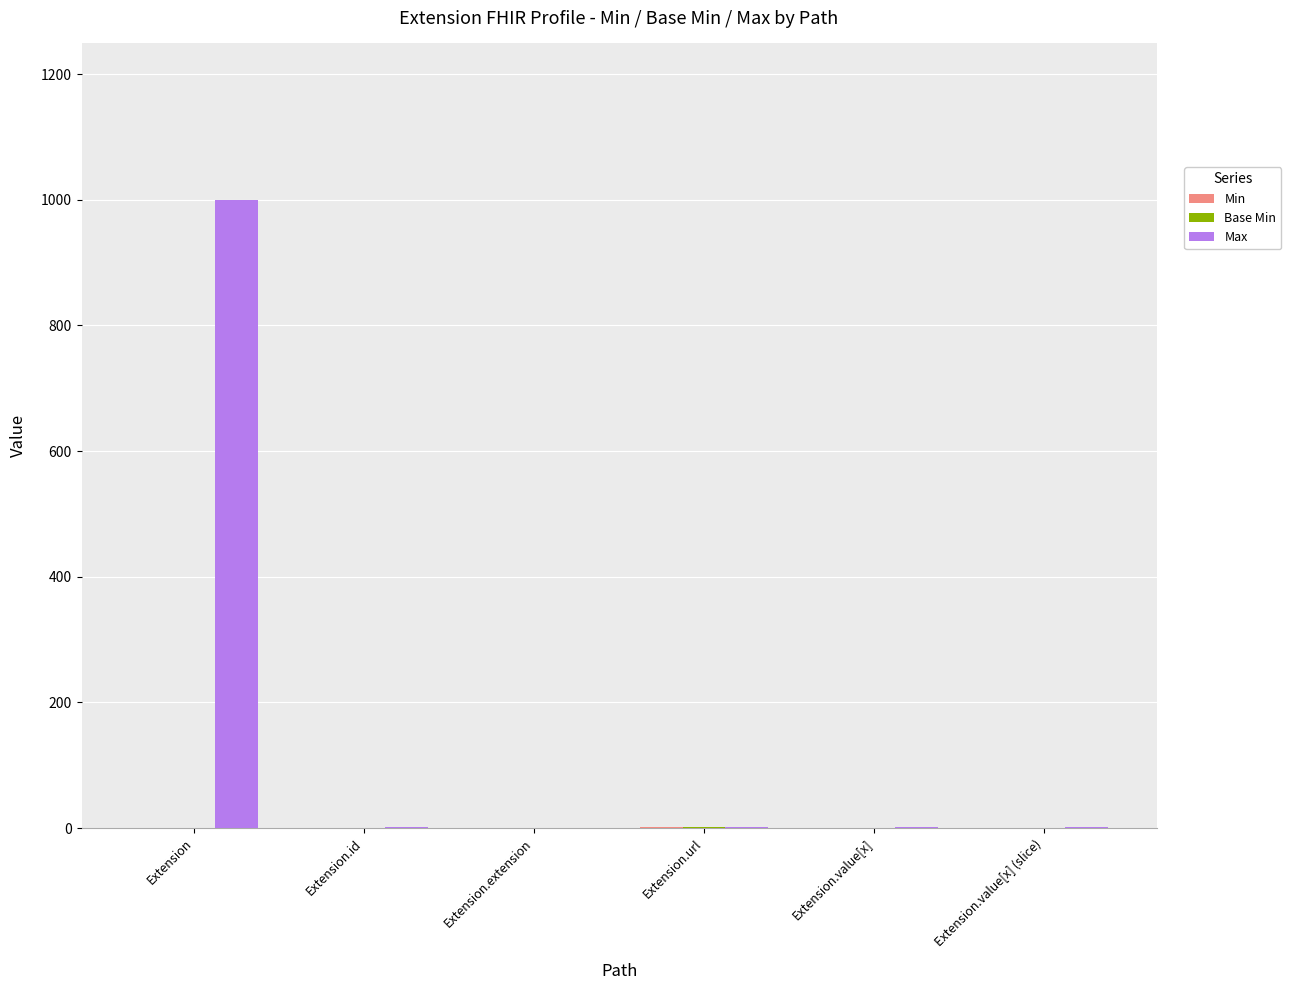

What is the maximum value shown in the chart?

999